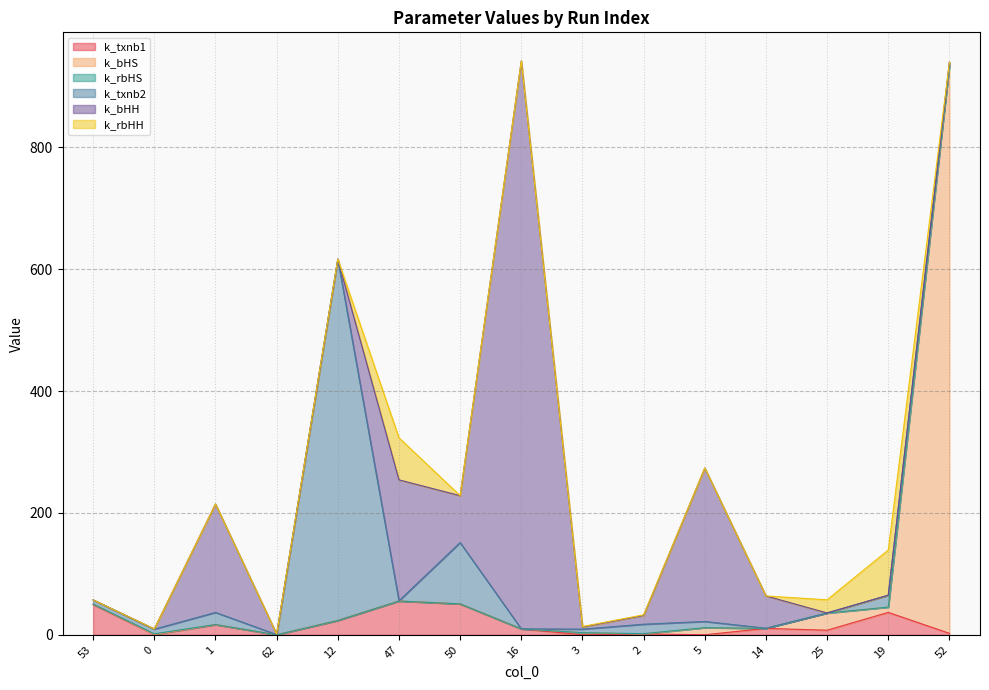

At which category is the sum across all series the highest?

16